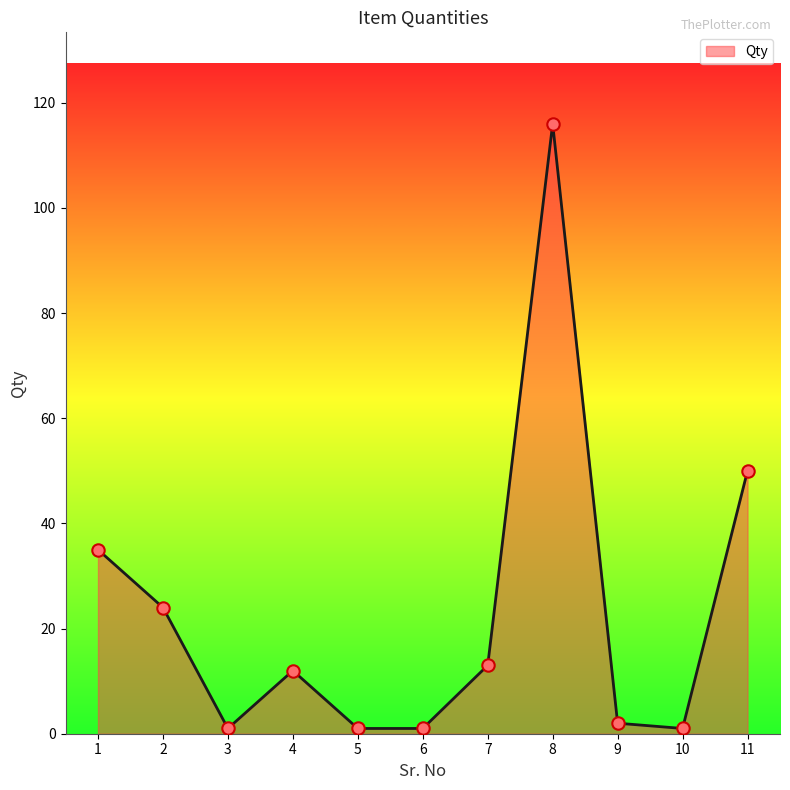

What is the change in value from 9 to 10?

-1